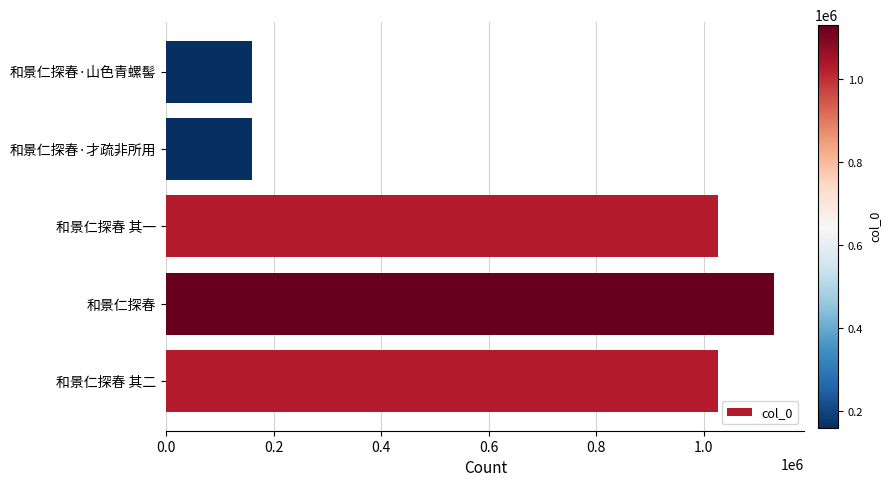

Which has a higher value, 和景仁探春·山色青螺髻 or 和景仁探春?

和景仁探春